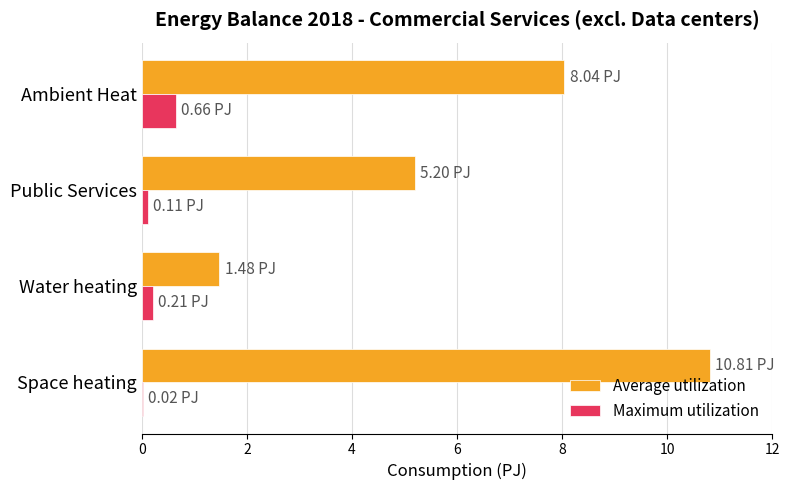

Which series changed the most between Water heating and Ambient Heat?

Average utilization